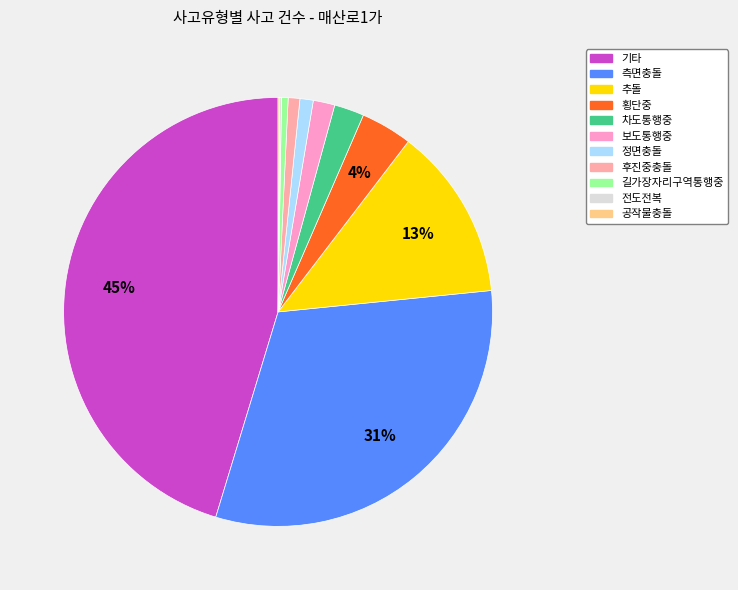

To the nearest percent, what is the difference between the 횡단중 and 보도통행중 slice percentages?

2%